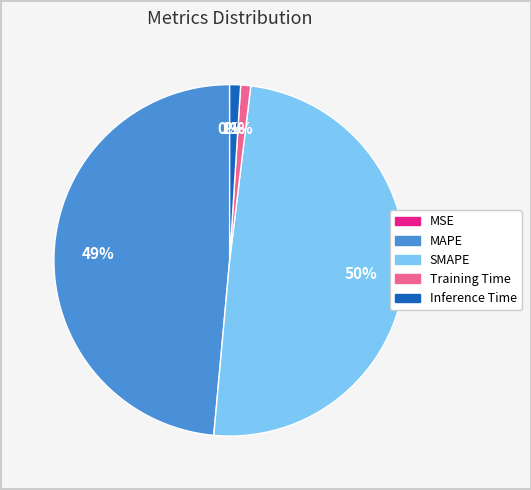

Is there any slice that represents more than half of the pie?

No